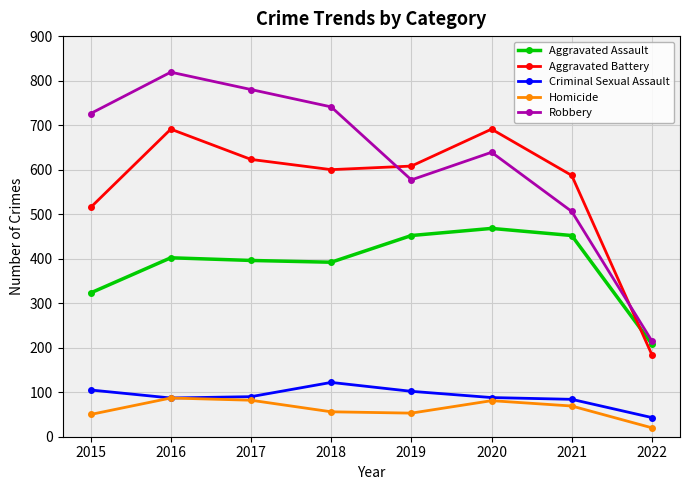

How many data points does each series have?

8